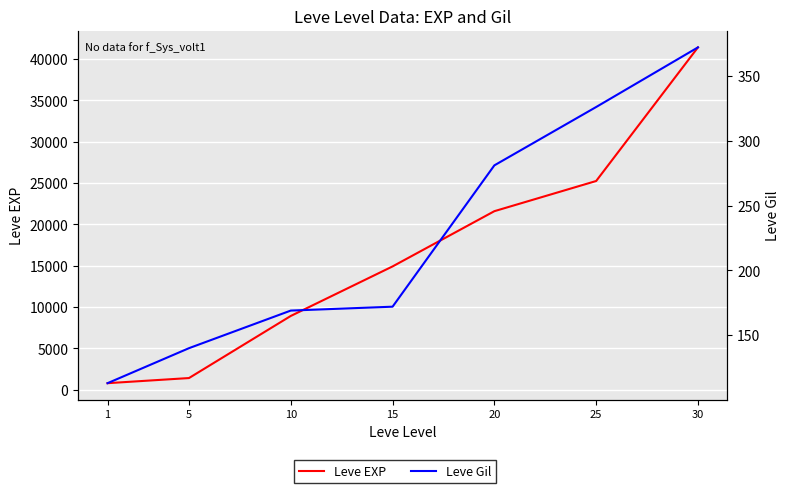

At 10, list the series in order from smallest to largest.

Leve Gil, Leve EXP